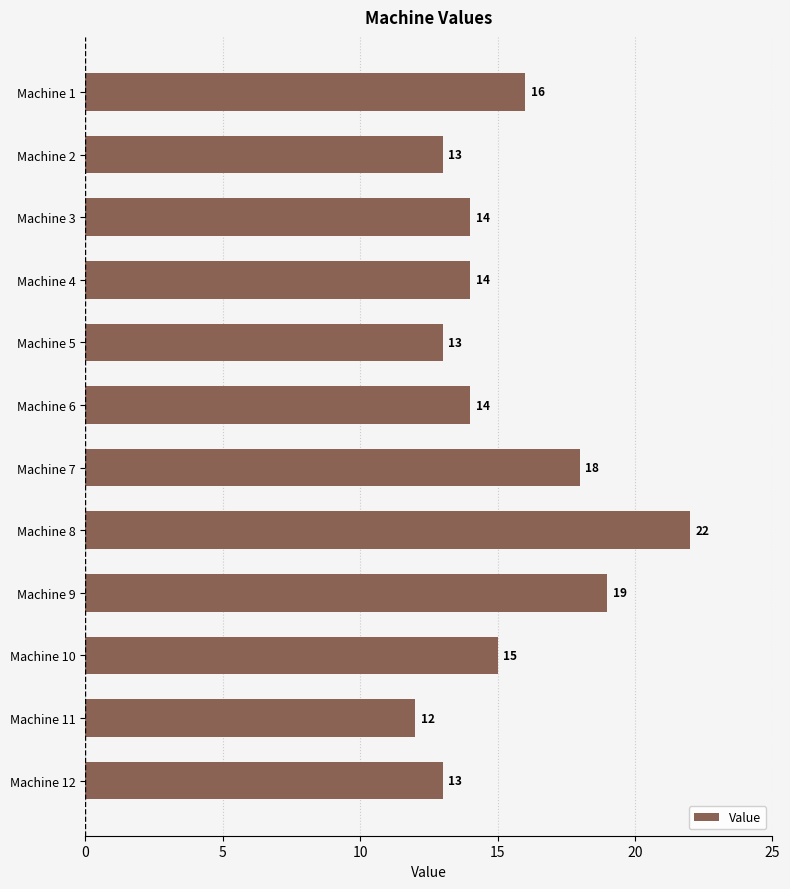

How many values are below 14?

4